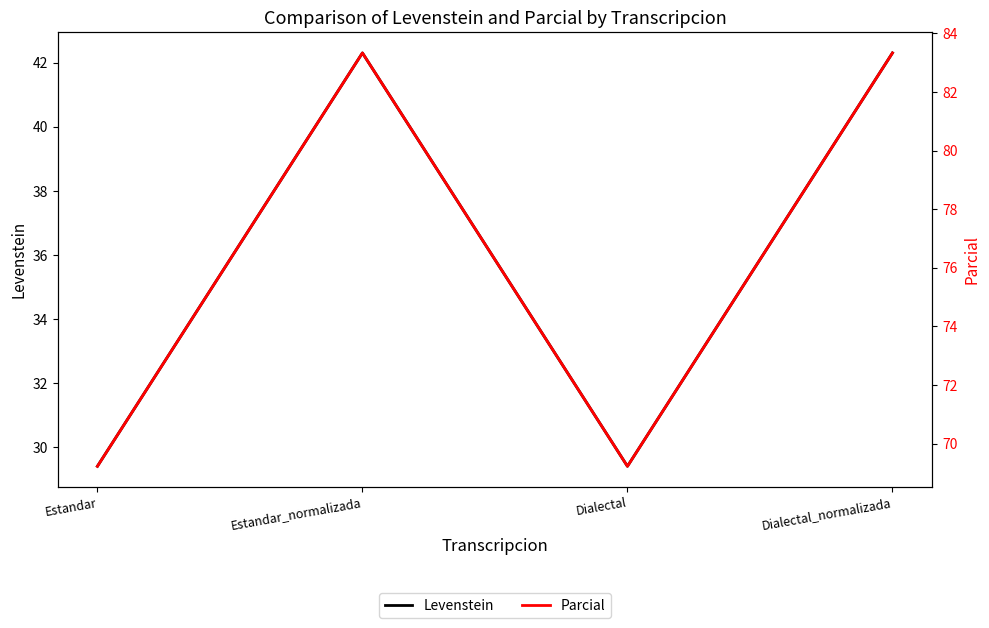

Which series has the widest spread of values?

Parcial